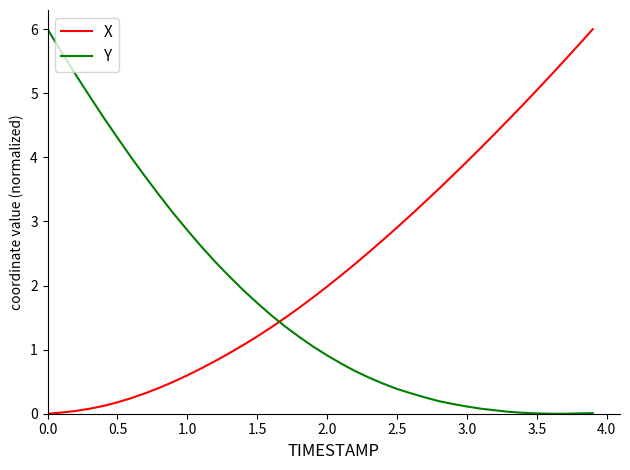

What is the maximum value shown in the chart?

6.0